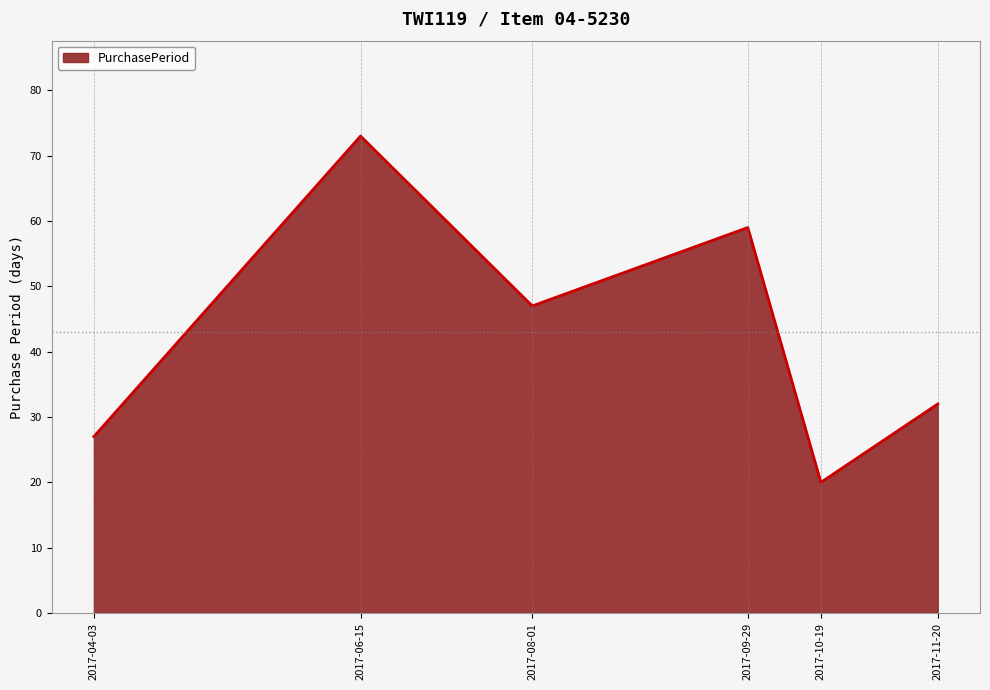

Where is the first local minimum?

2017-08-01